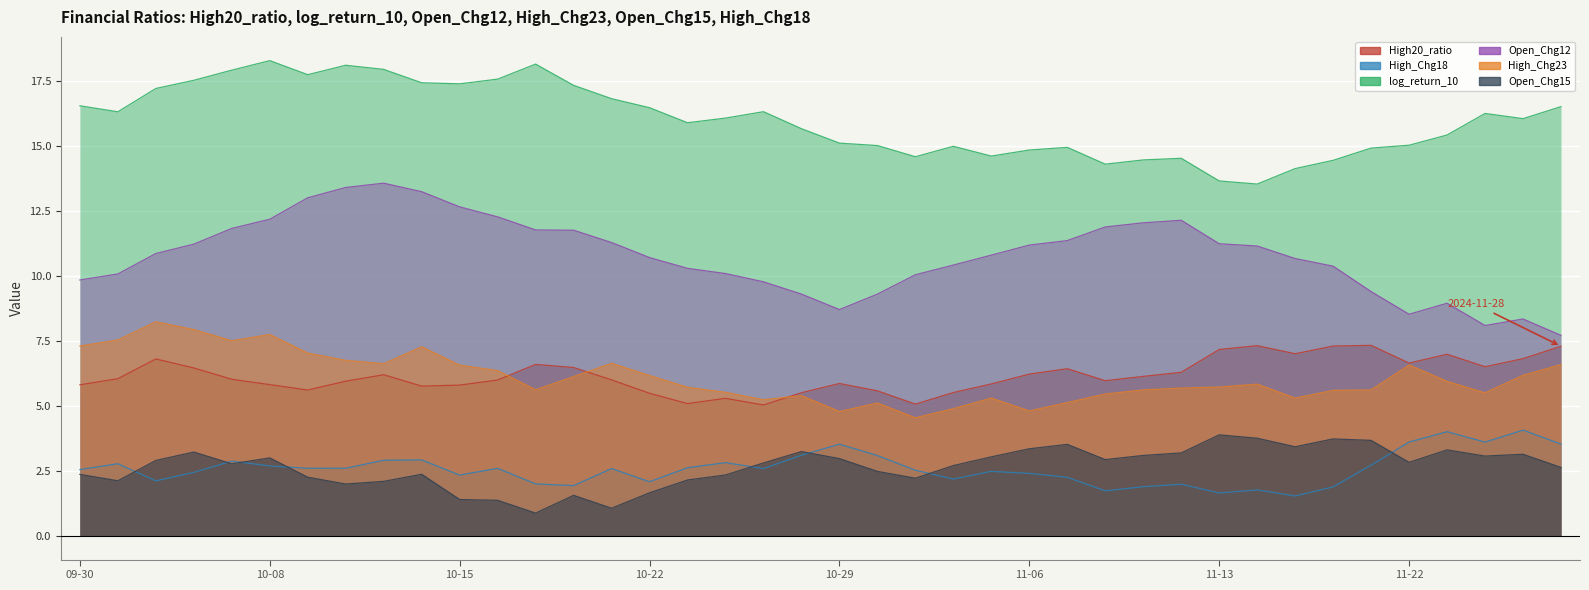

What is the spread (max minus min) of values at 2024-11-21?

12.2